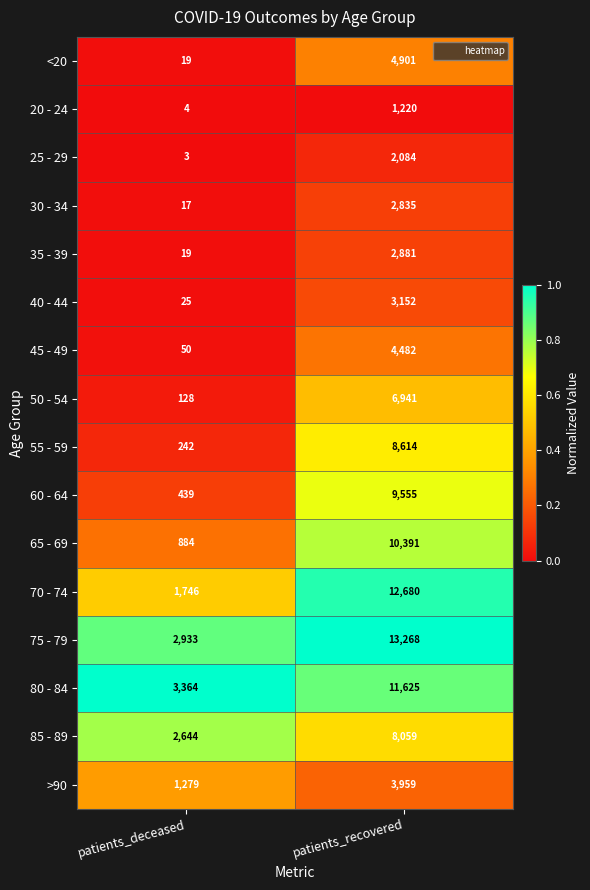

Which series has the largest range (max minus min)?

70 - 74